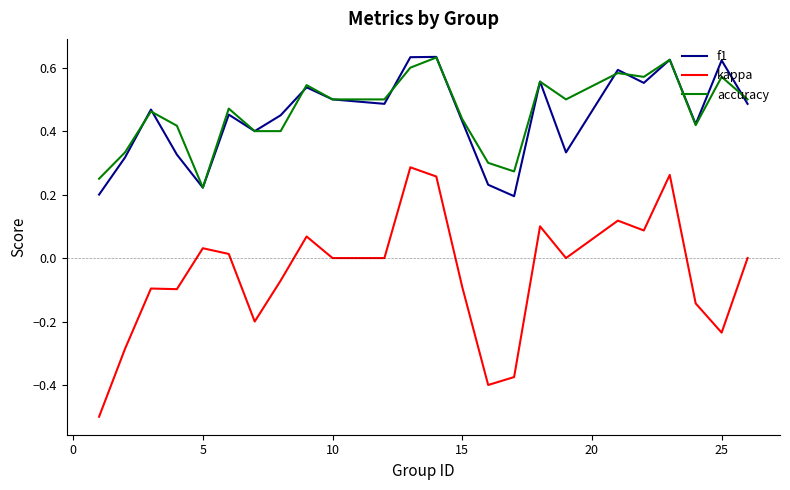

Which series has the largest range (max minus min)?

kappa